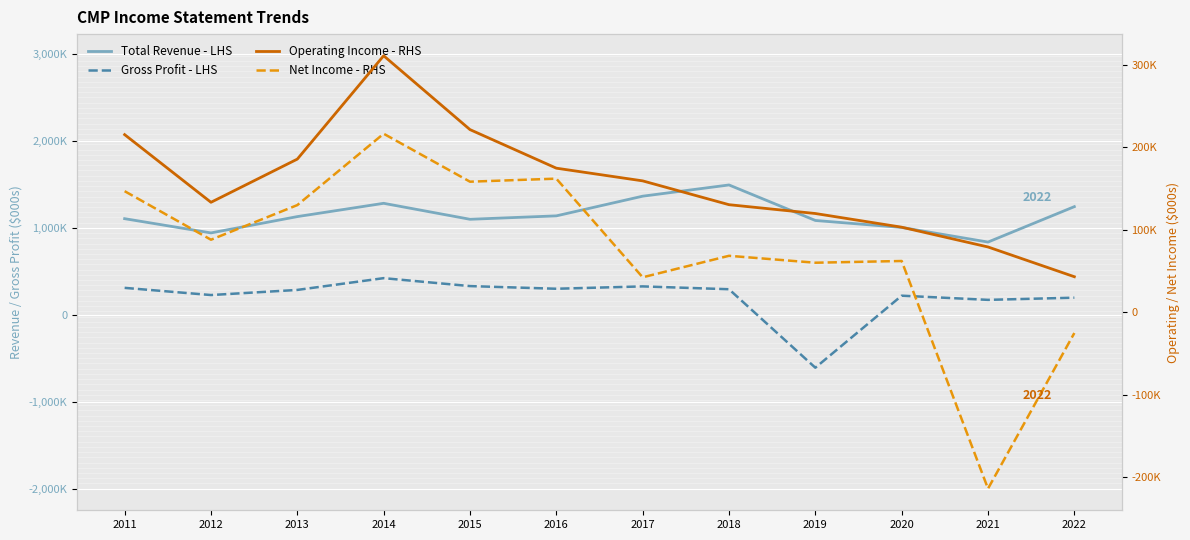

True or false: Total Revenue - LHS and Gross Profit - LHS intersect in this chart.

False